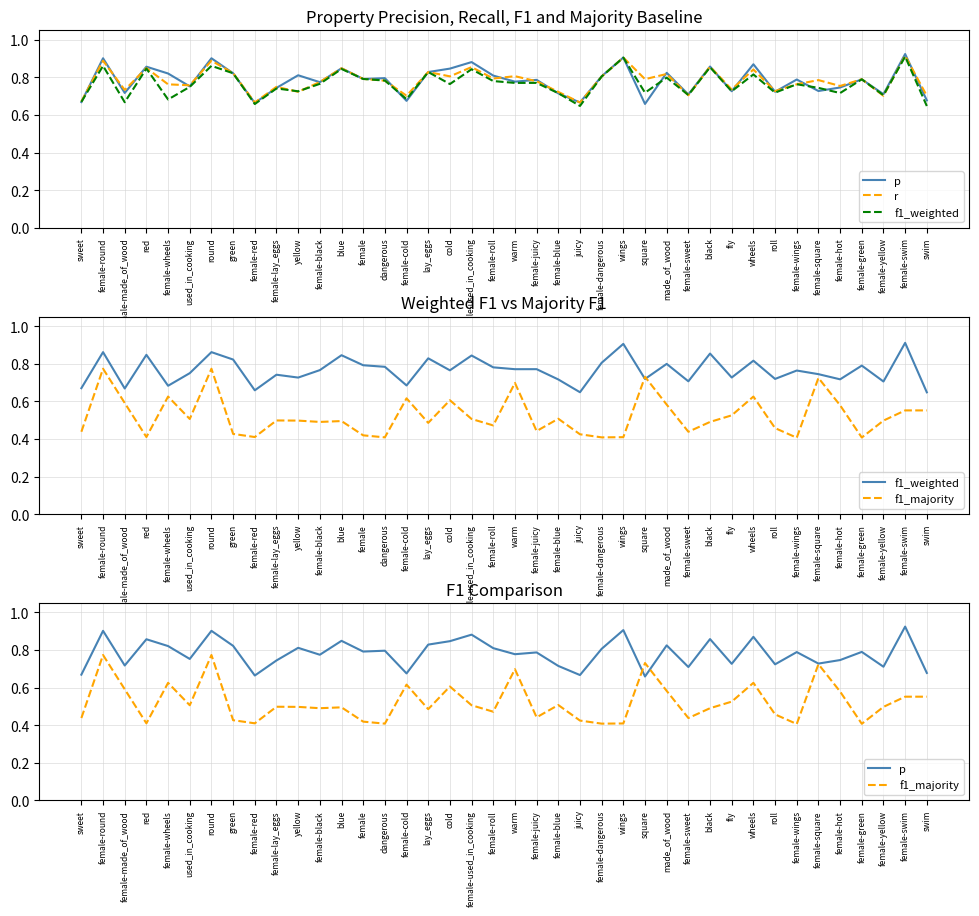

Which series has the widest spread of values?

f1_majority